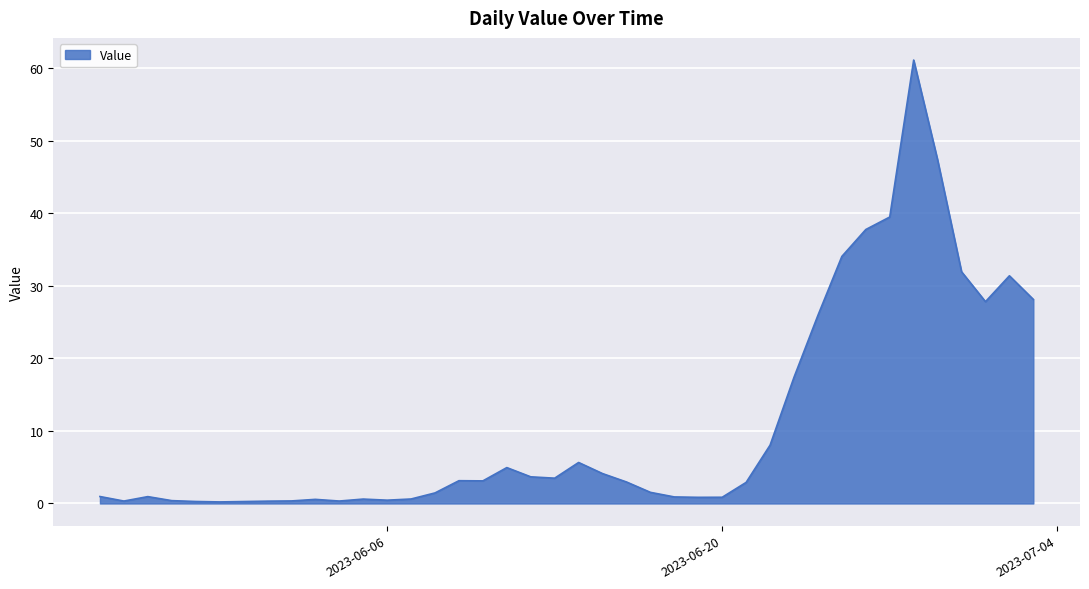

What is the difference between the maximum and minimum values?

60.9